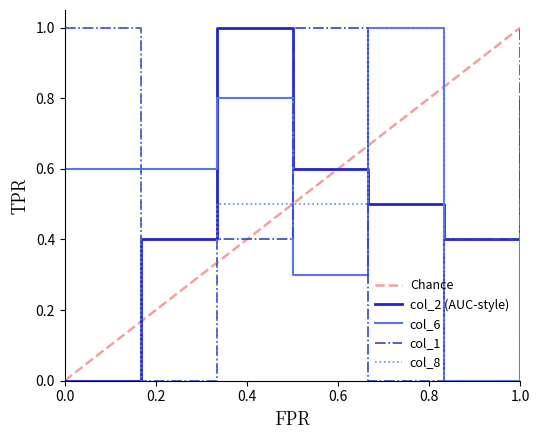

True or false: col_6 and col_1 cross at least once.

True